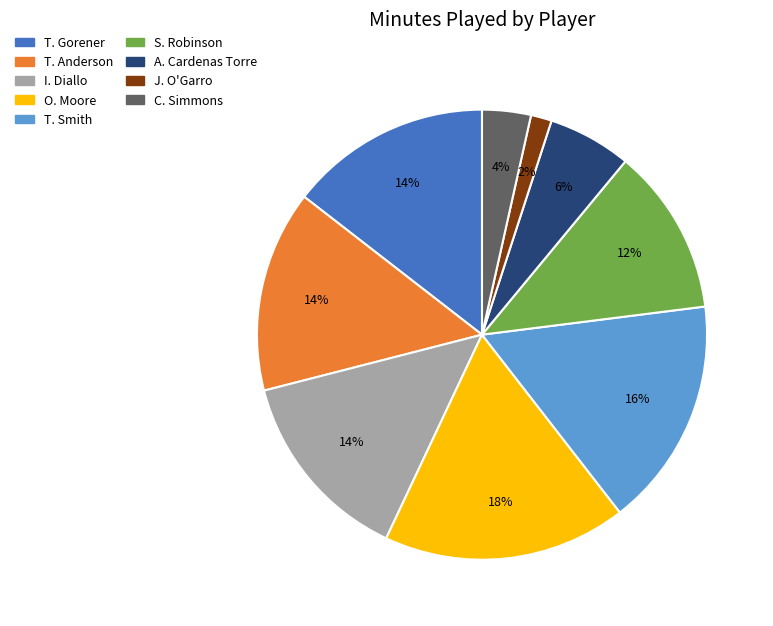

The O. Moore slice represents 3% of the pie. True or false?

False